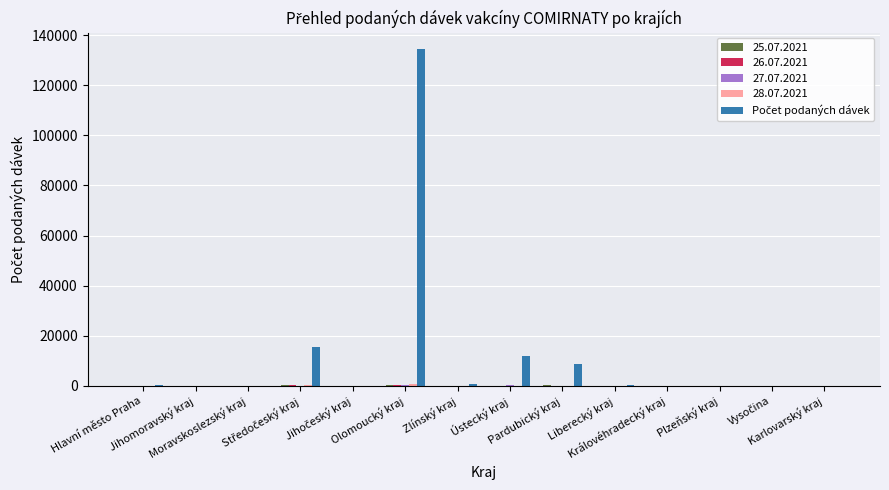

What is the maximum value shown in the chart?

134279